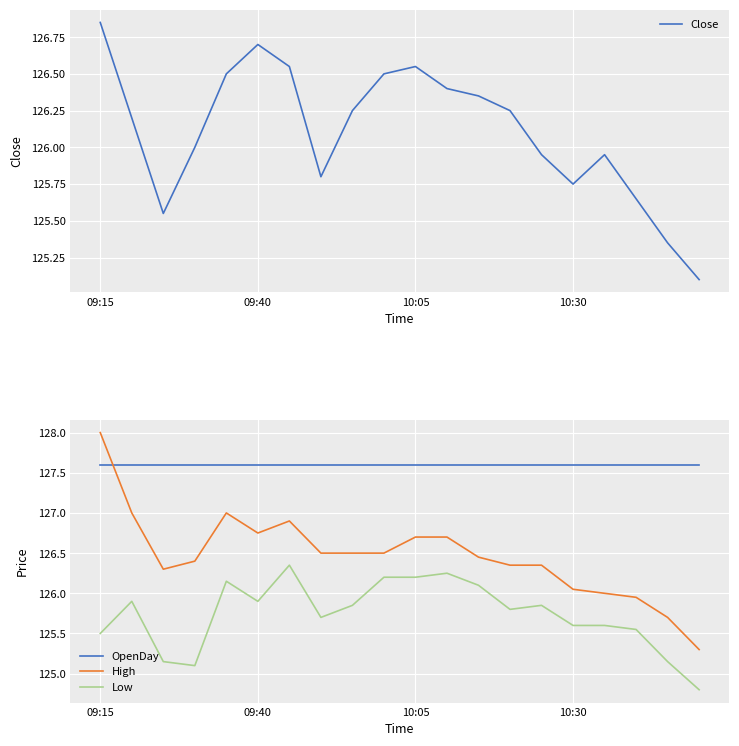

True or false: Close and Low cross at least once.

False